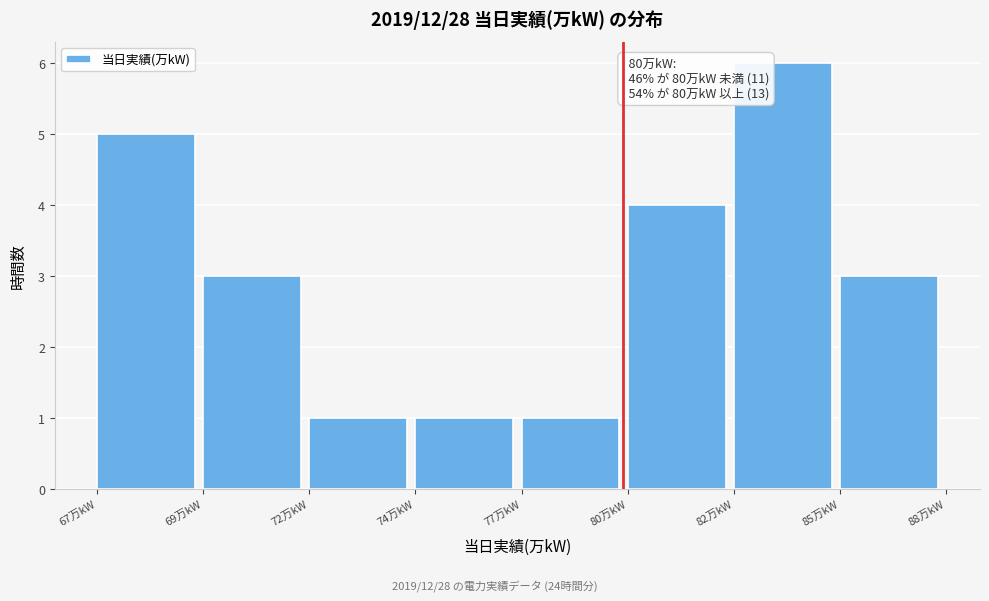

Reading left to right, transcribe all the data shown in this chart.

5	3	1	1	1	4	6	3